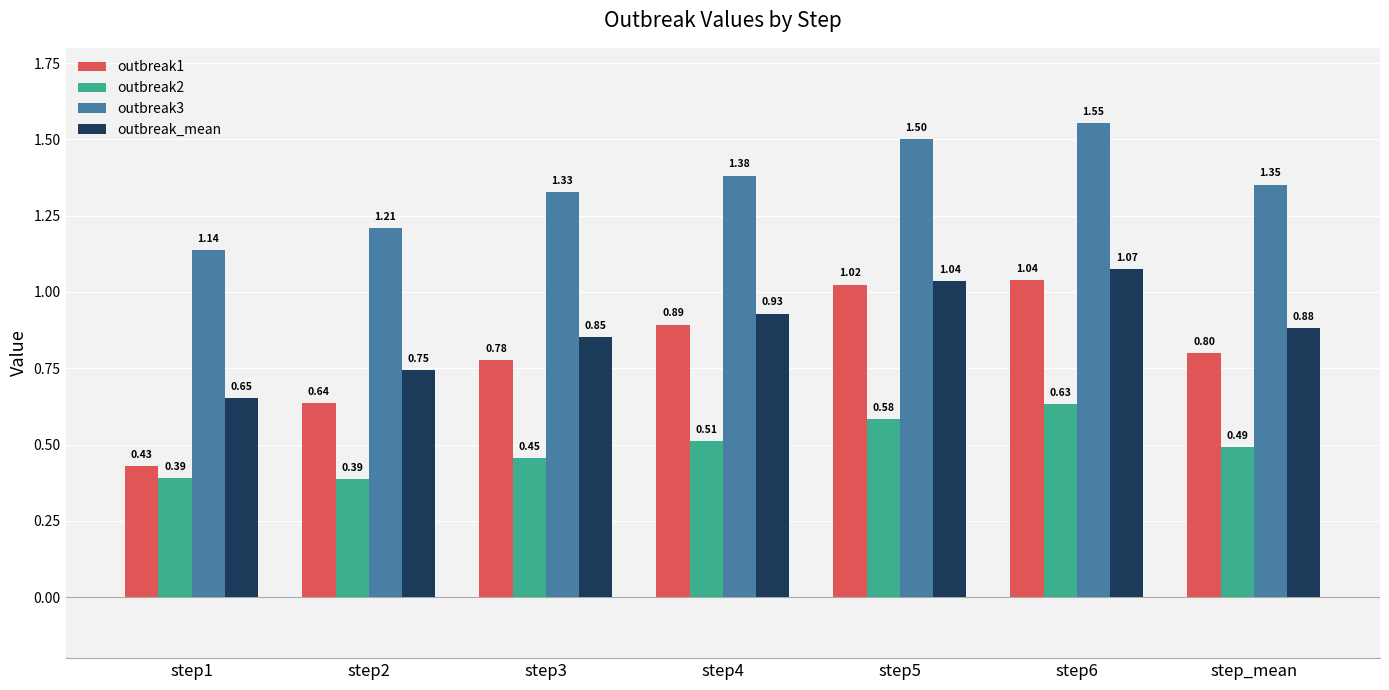

What is the sum of all outbreak_mean values?

6.2